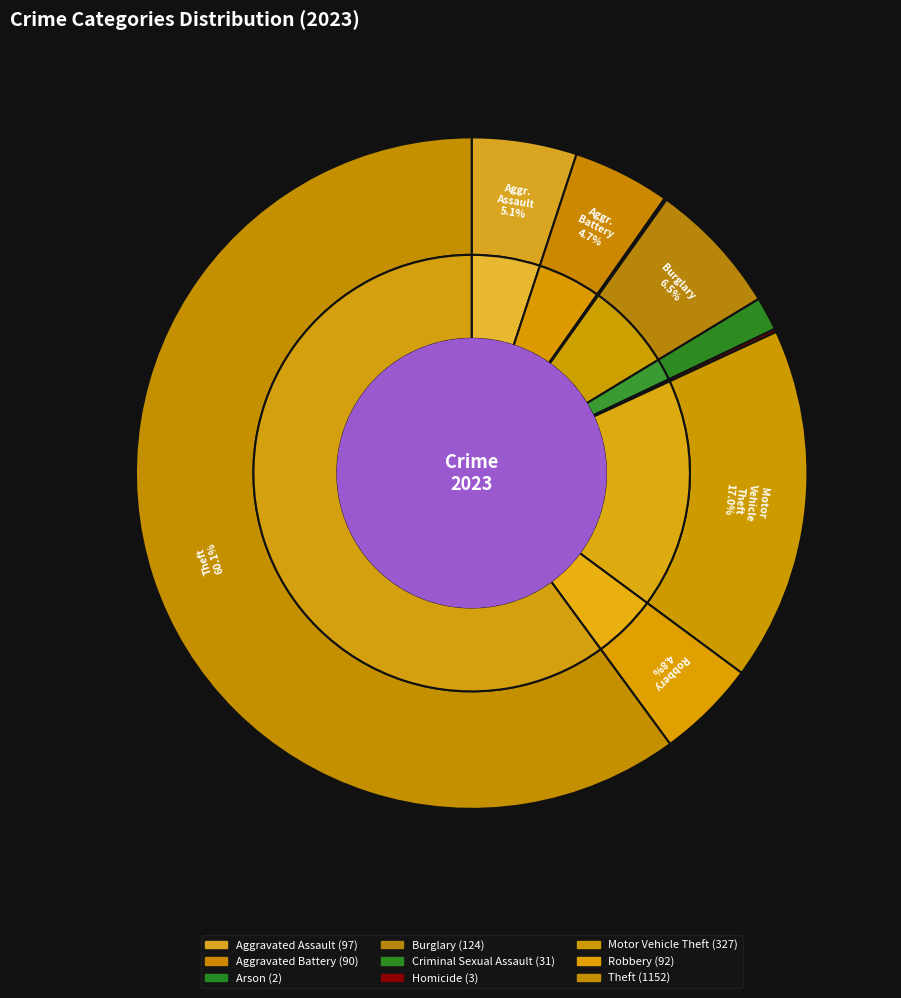

Is there any slice that represents more than half of the pie?

Yes